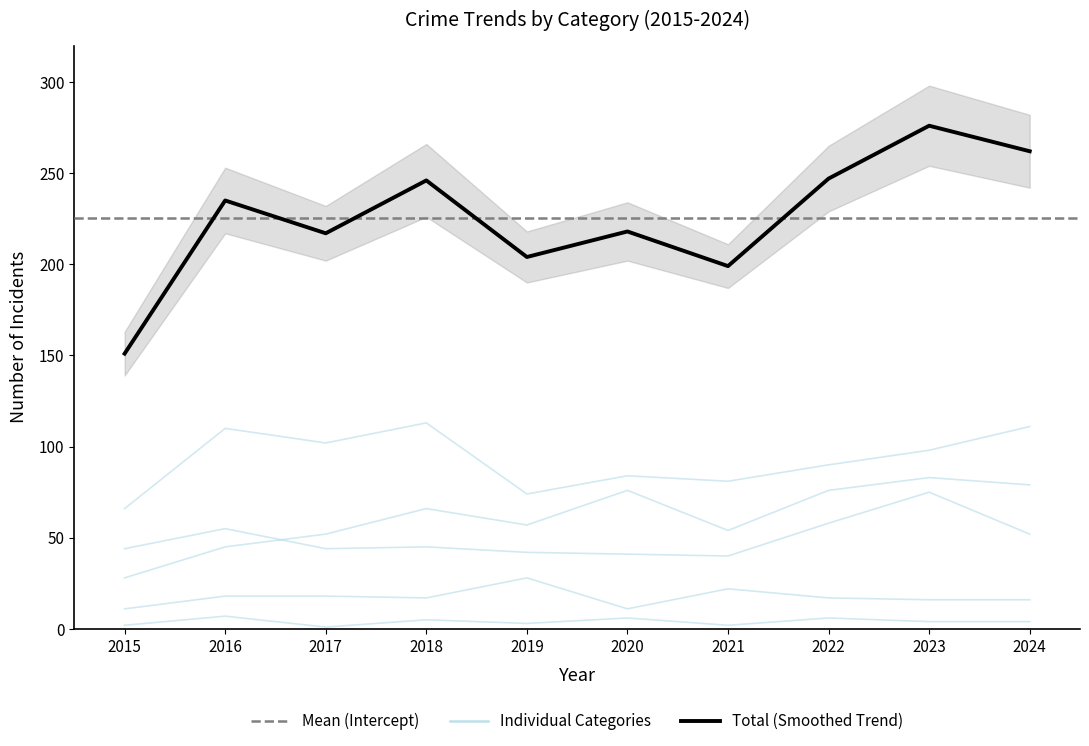

Is the value of Homicide at 2021 greater than the value of Total at 2017?

No